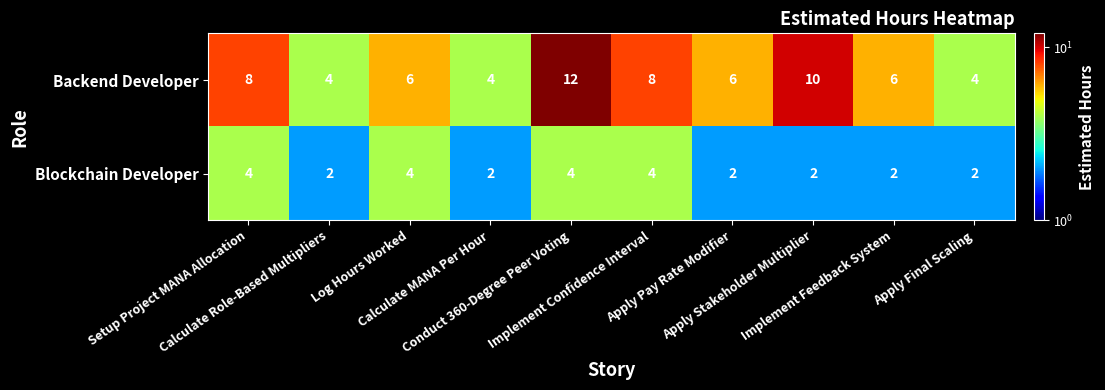

Which series has the largest total across all categories?

Backend Developer